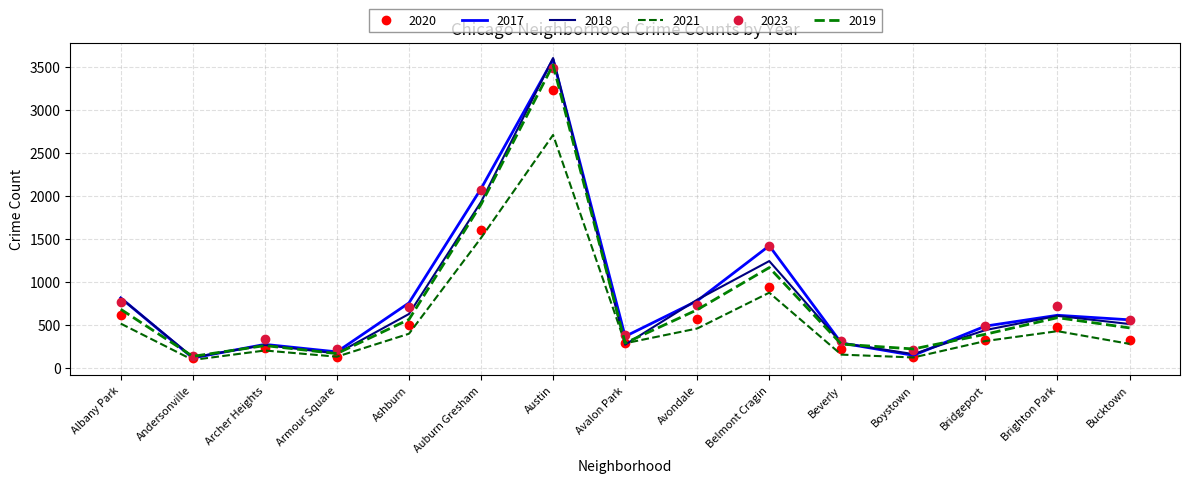

True or false: 2018 has more than 0 interior local peaks.

True